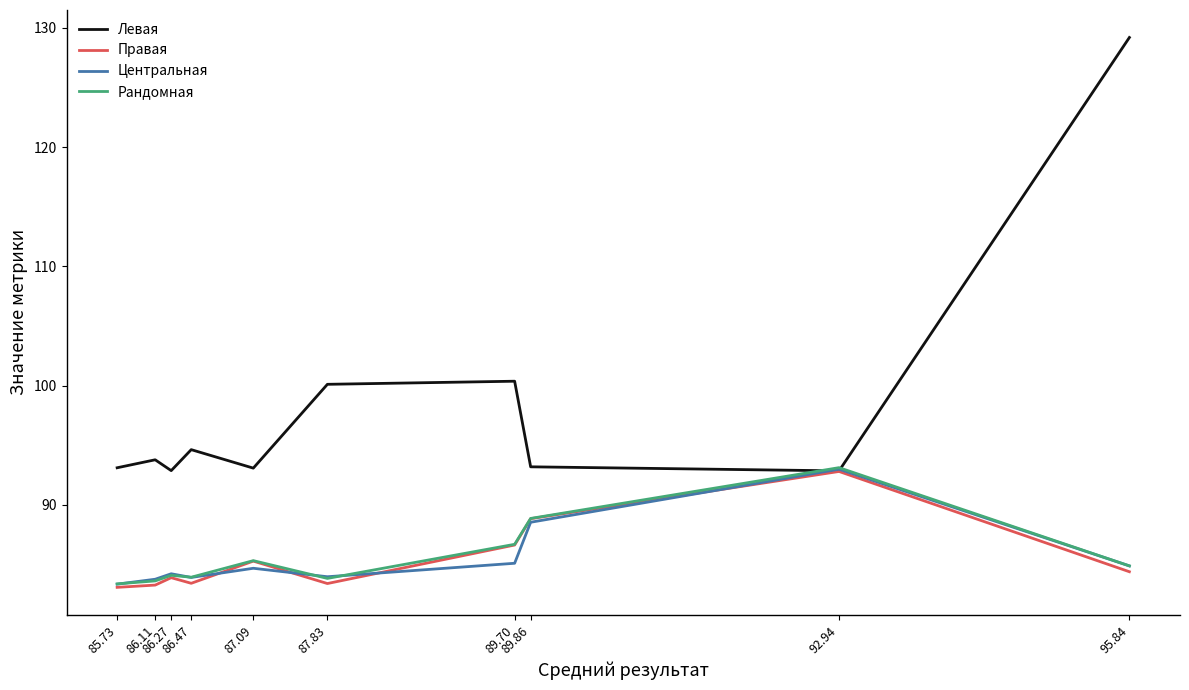

Which series has the largest range (max minus min)?

Левая